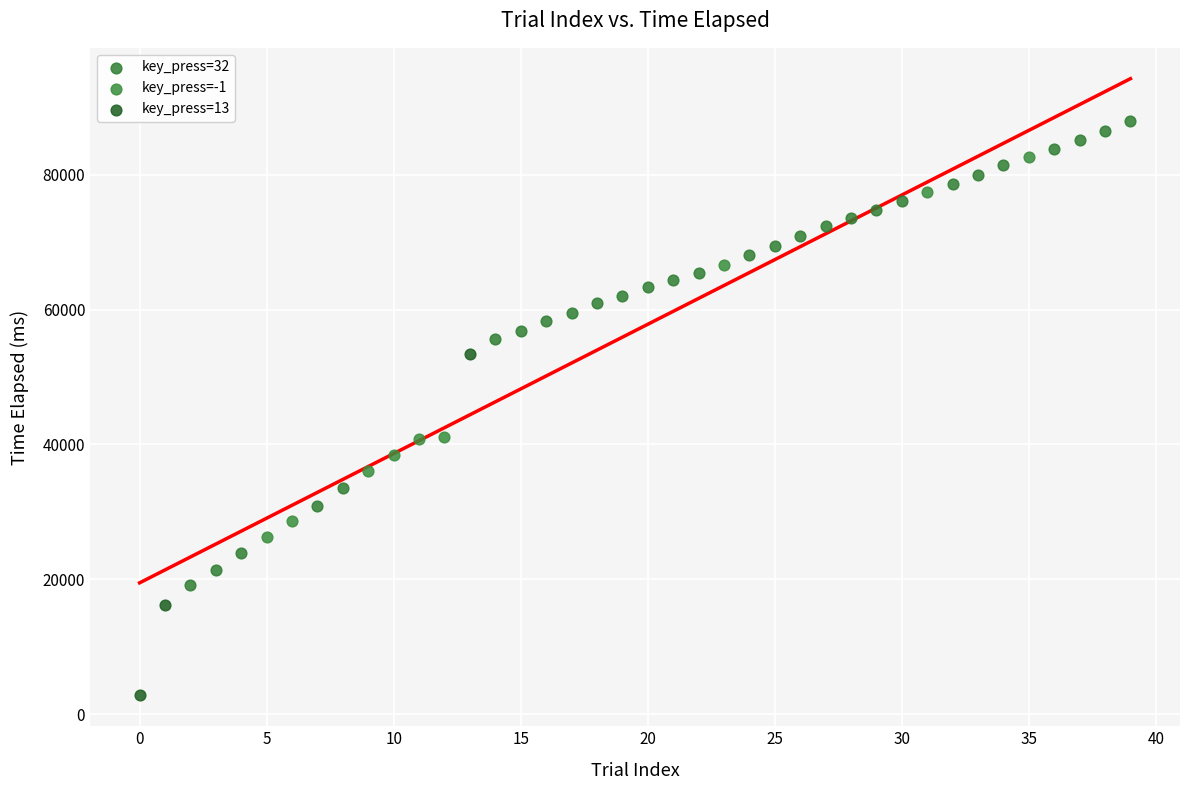

Which series has the widest spread of Y values?

key_press=32